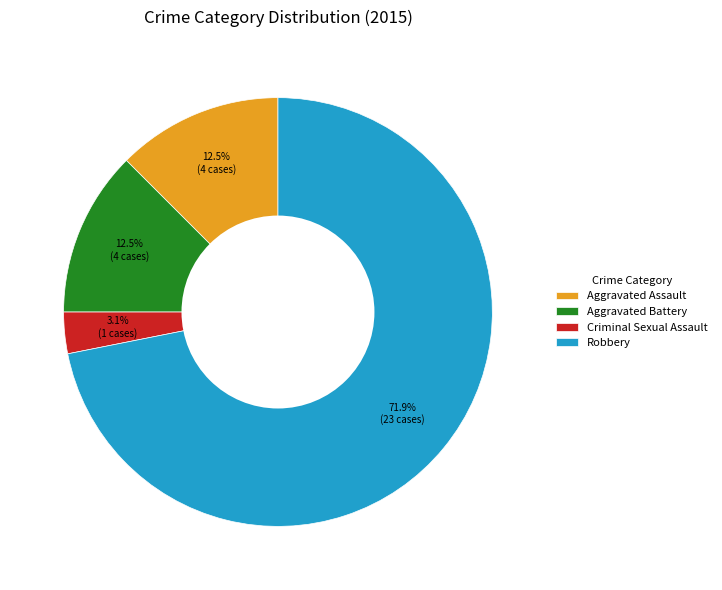

How many slices are in this pie chart?

4